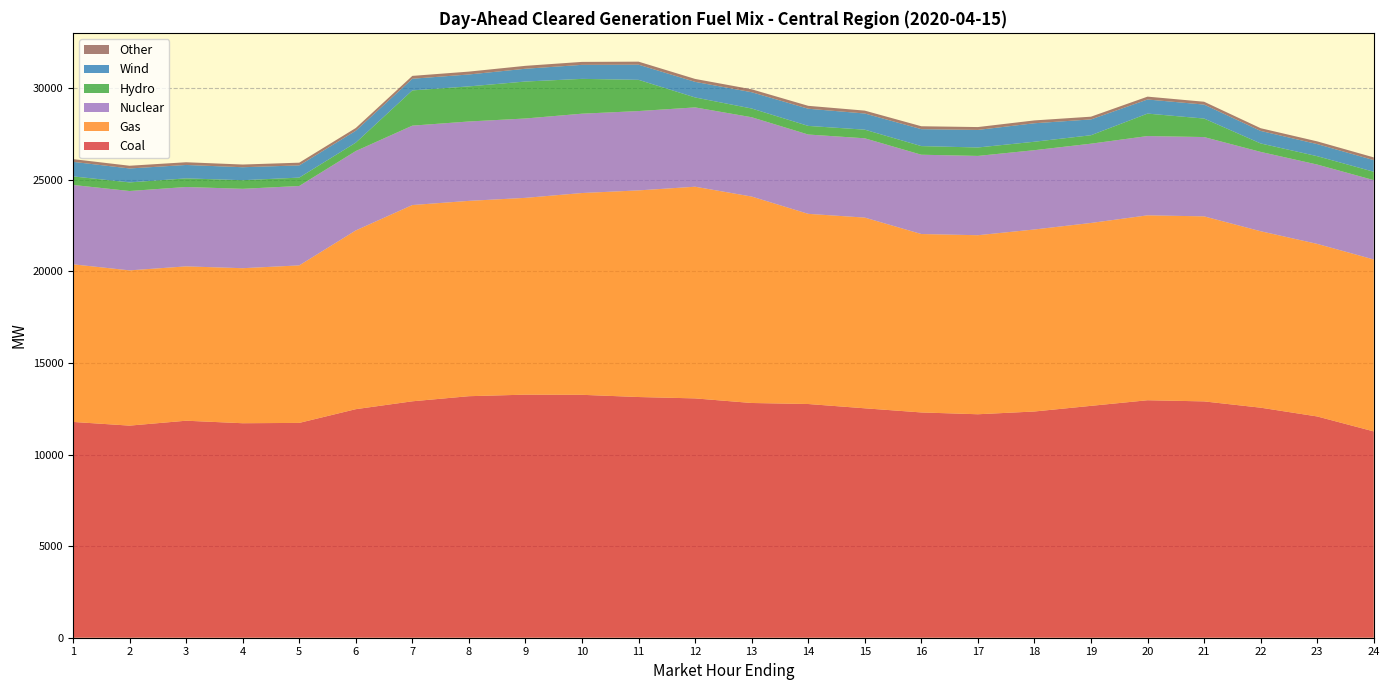

Reading right to left, transcribe all the data shown in this chart.

Coal: 24=11266.2	23=12082.8	22=12561.9	21=12905.6	20=12968.6	19=12662.1	18=12353.7	17=12202.9	16=12302.0	15=12528.2	14=12762.3	13=12818.5	12=13069.3	11=13143.8	10=13264.6	9=13273.8	8=13189.4	7=12910.6	6=12480.7	5=11730.9	4=11713.1	3=11850.4	2=11582.2	1=11783.9
Gas: 24=9388.5	23=9423.8	22=9635.6	21=10103.8	20=10096.5	19=9987.2	18=9939.6	17=9776.8	16=9743.1	15=10414.0	14=10384.7	13=11272.7	12=11558.8	11=11283.8	10=11019.5	9=10746.2	8=10665.8	7=10716.8	6=9760.1	5=8601.2	4=8465.5	3=8428.0	2=8477.6	1=8606.8
Nuclear: 24=4333.0	23=4332.0	22=4332.0	21=4331.0	20=4330.0	19=4329.0	18=4330.0	17=4330.0	16=4330.0	15=4330.0	14=4331.0	13=4331.0	12=4331.0	11=4332.0	10=4332.0	9=4334.0	8=4335.0	7=4336.0	6=4336.0	5=4336.0	4=4335.0	3=4335.0	2=4334.0	1=4334.0
Hydro: 24=457.1	23=457.1	22=461.1	21=1010.1	20=1226.1	19=461.1	18=461.1	17=461.1	16=471.0	15=471.0	14=471.0	13=477.0	12=543.5	11=1704.9	10=1901.3	9=2018.5	8=1916.3	7=1924.5	6=457.7	5=457.7	4=470.2	3=470.2	2=470.2	1=467.0
Wind: 24=635.9	23=660.6	22=684.9	21=762.7	20=769.9	19=864.2	18=1009.8	17=959.0	16=926.0	15=883.6	14=937.9	13=889.3	12=851.5	11=828.3	10=765.6	9=697.9	8=650.8	7=636.8	6=651.9	5=666.5	4=708.5	3=732.5	2=760.8	1=795.2
Other: 24=148.8	23=148.6	22=147.9	21=155.7	20=156.0	19=149.1	18=155.0	17=156.0	16=158.1	15=156.8	14=158.9	13=160.0	12=160.0	11=164.8	10=161.5	9=159.0	8=157.0	7=155.8	6=148.5	5=148.8	4=147.3	3=148.5	2=148.7	1=148.9